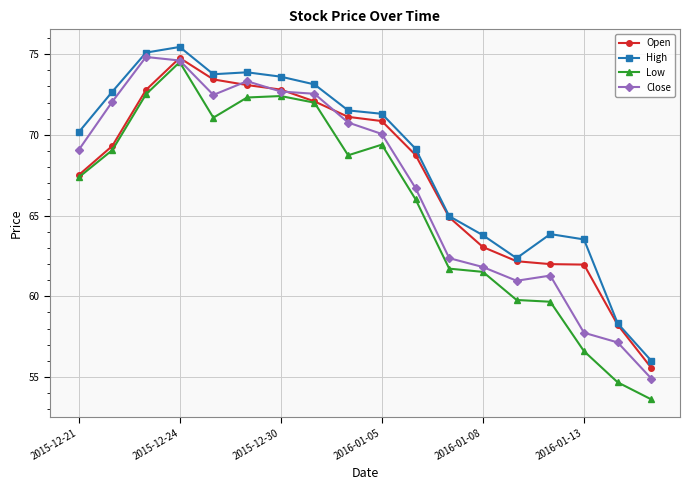

At how many categories does at least one series exceed 72?

7